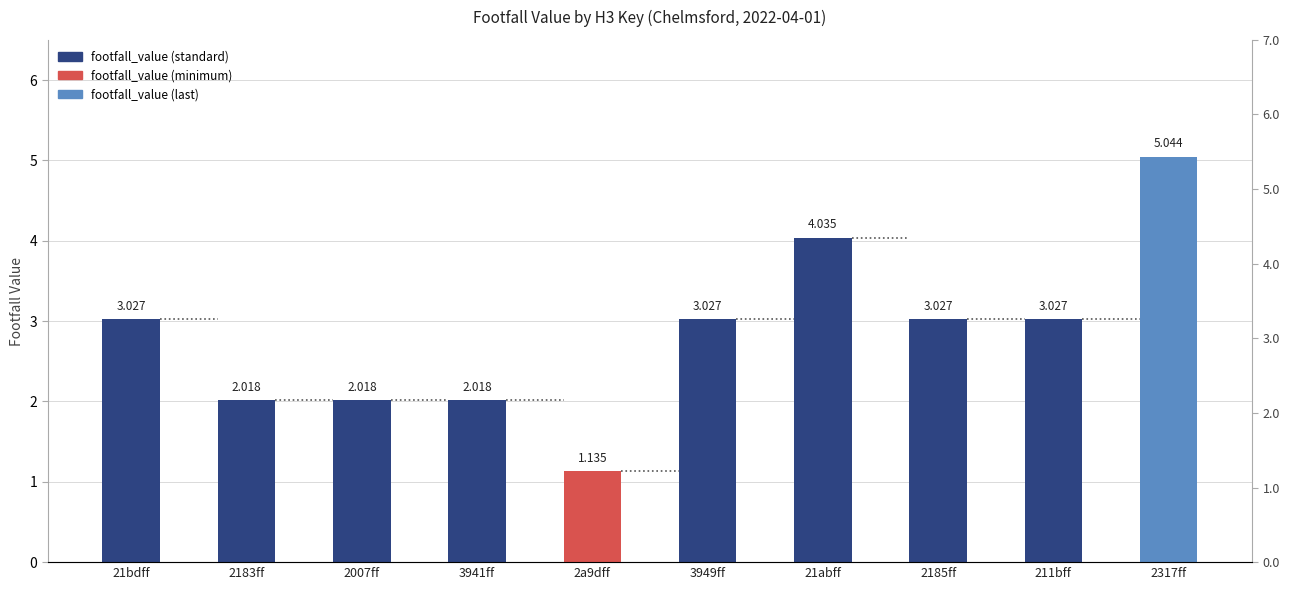

Rank the categories by value from lowest to highest.

2a9dff, 2183ff, 2007ff, 3941ff, 21bdff, 3949ff, 2185ff, 211bff, 21abff, 2317ff